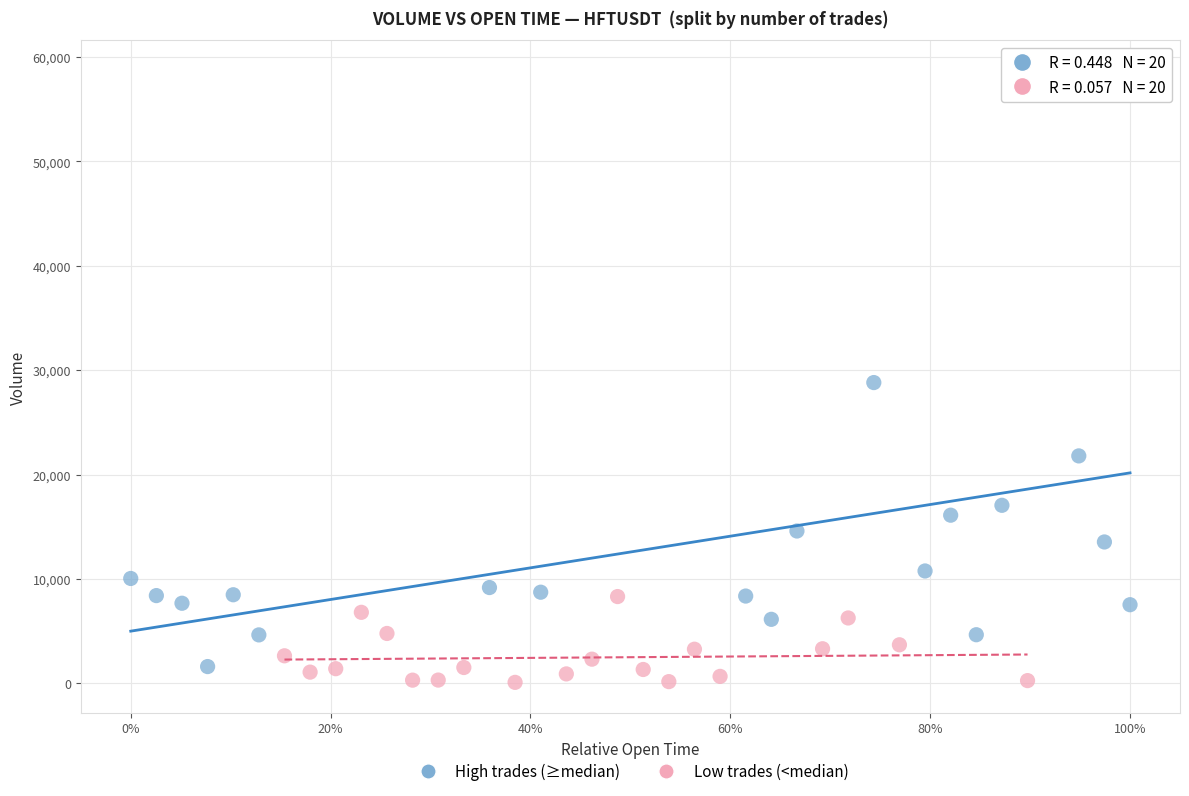

Which series has the largest Y range (max minus min)?

High trades (≥median)